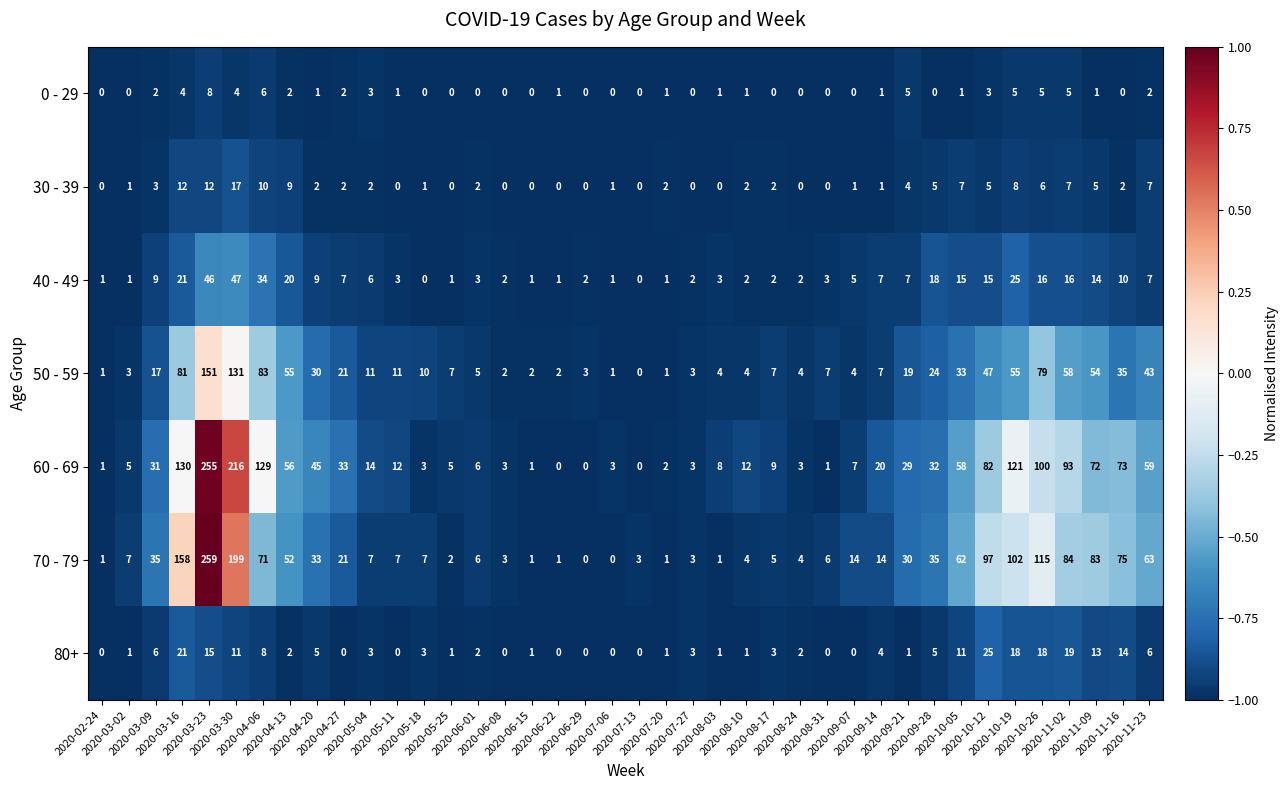

What is the difference between the highest and lowest values at 2020-04-20?

44